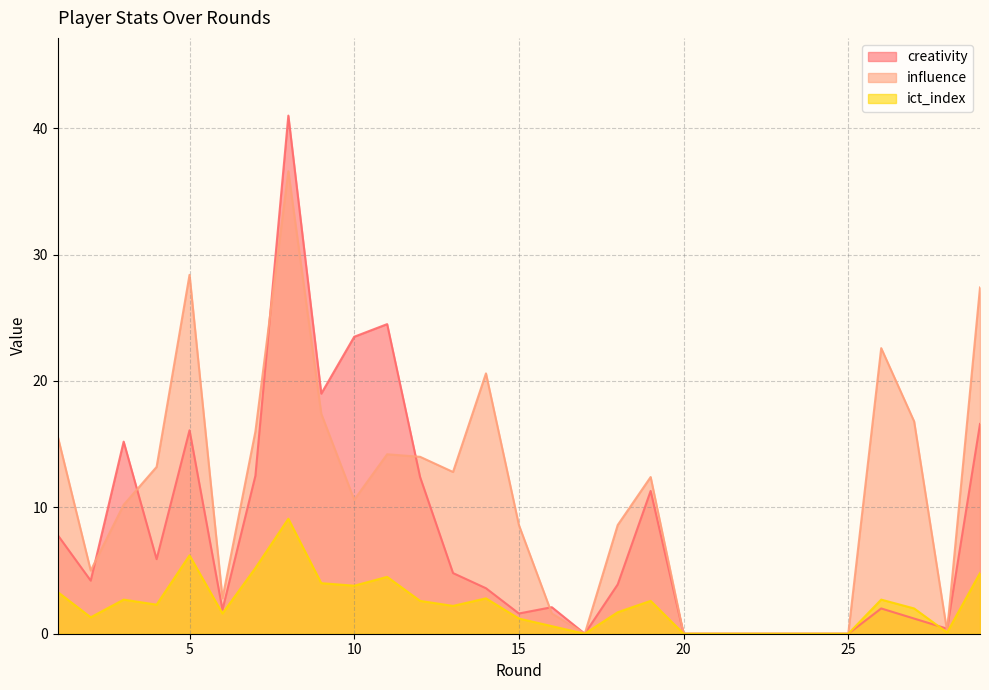

How many lines are shown in the chart?

3